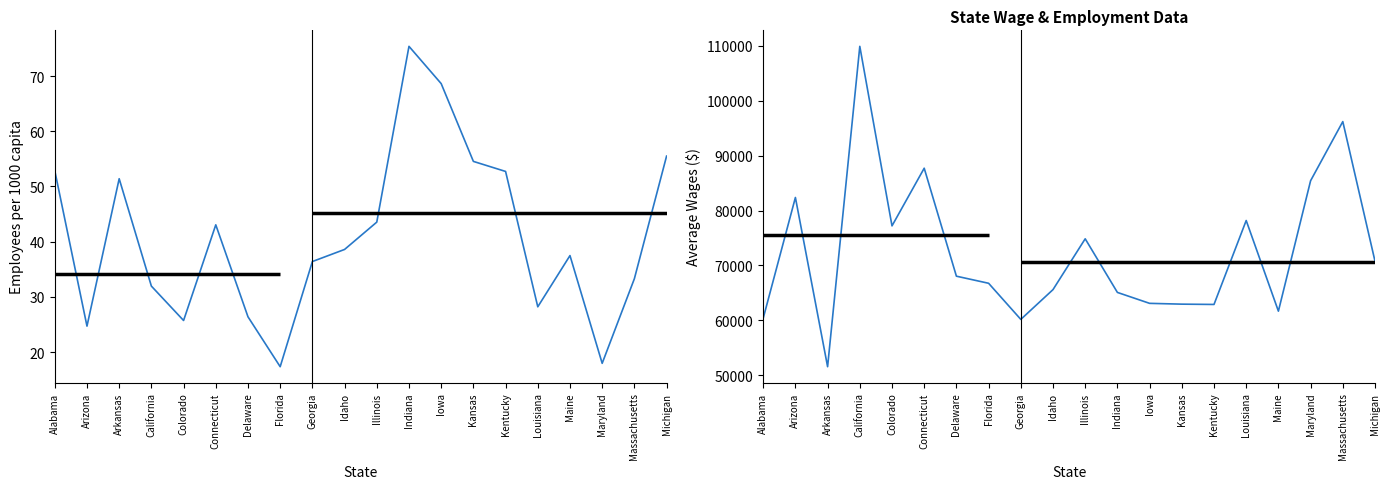

What is the difference between the highest and lowest values at Louisiana?

78154.8